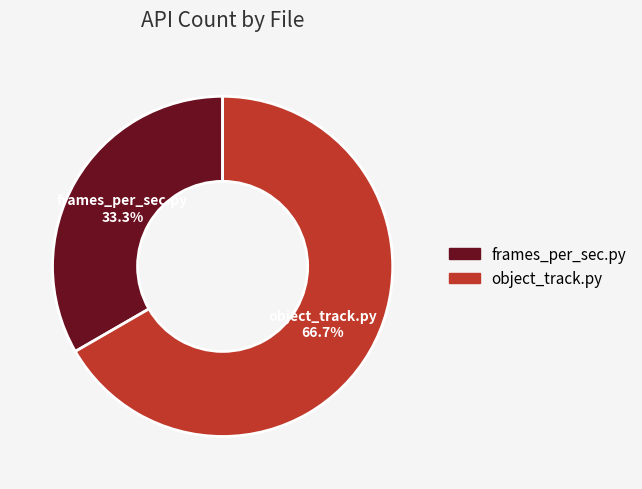

What is the total percentage of frames_per_sec.py and object_track.py?

100.0%